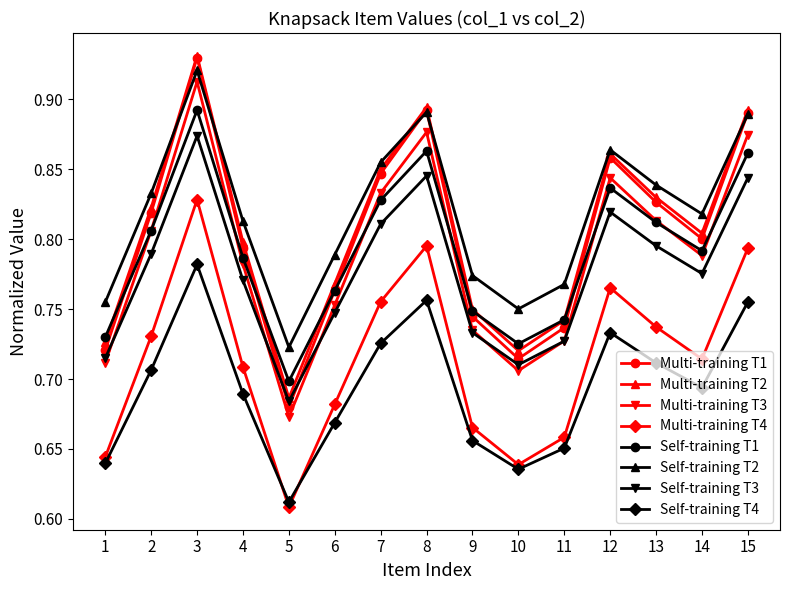

True or false: Self-training T2 and Self-training T3 intersect in this chart.

False